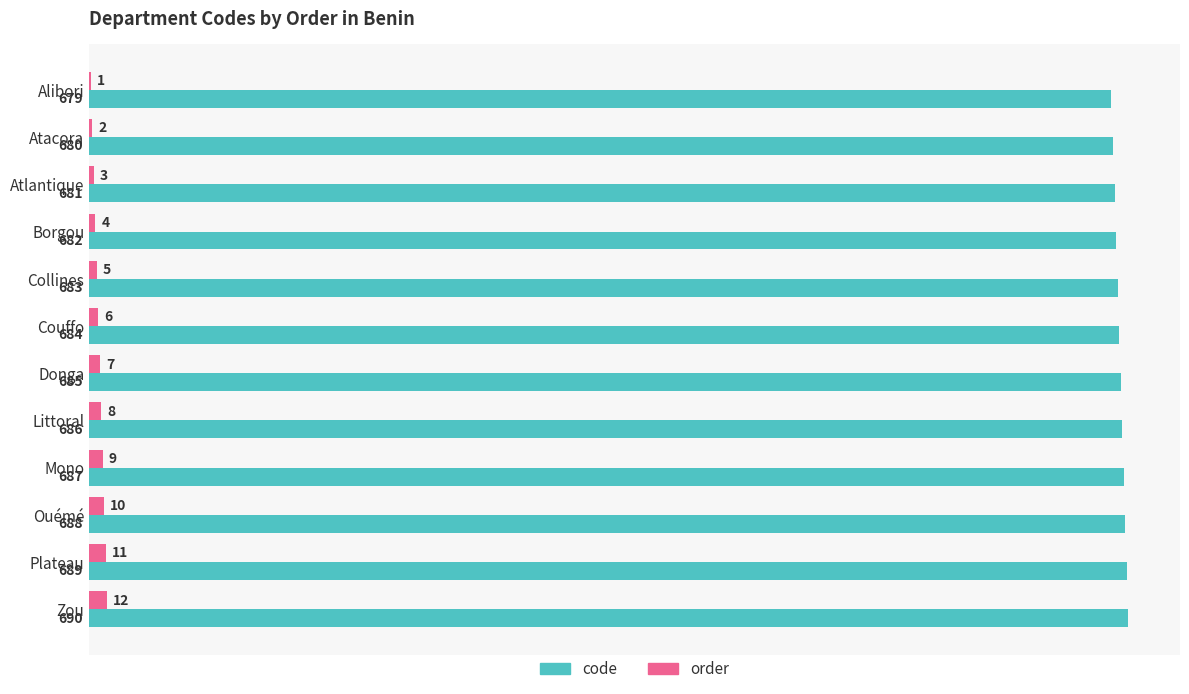

Which category has the highest value in the code series?

Zou